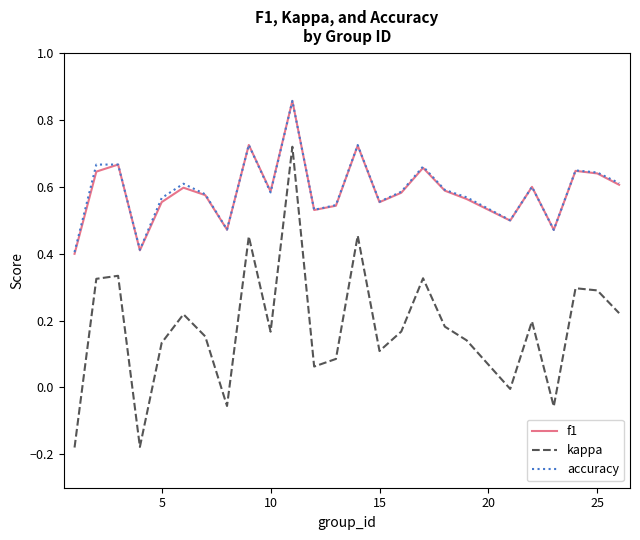

Which series has the largest range (max minus min)?

kappa